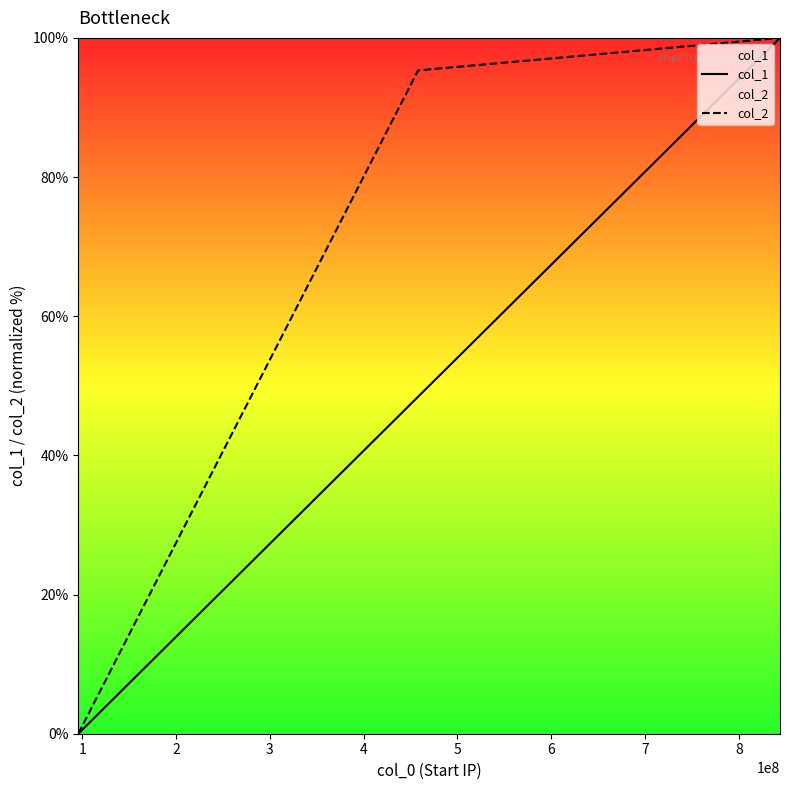

List the series in order of their overall mean, lowest first.

col_1, col_2